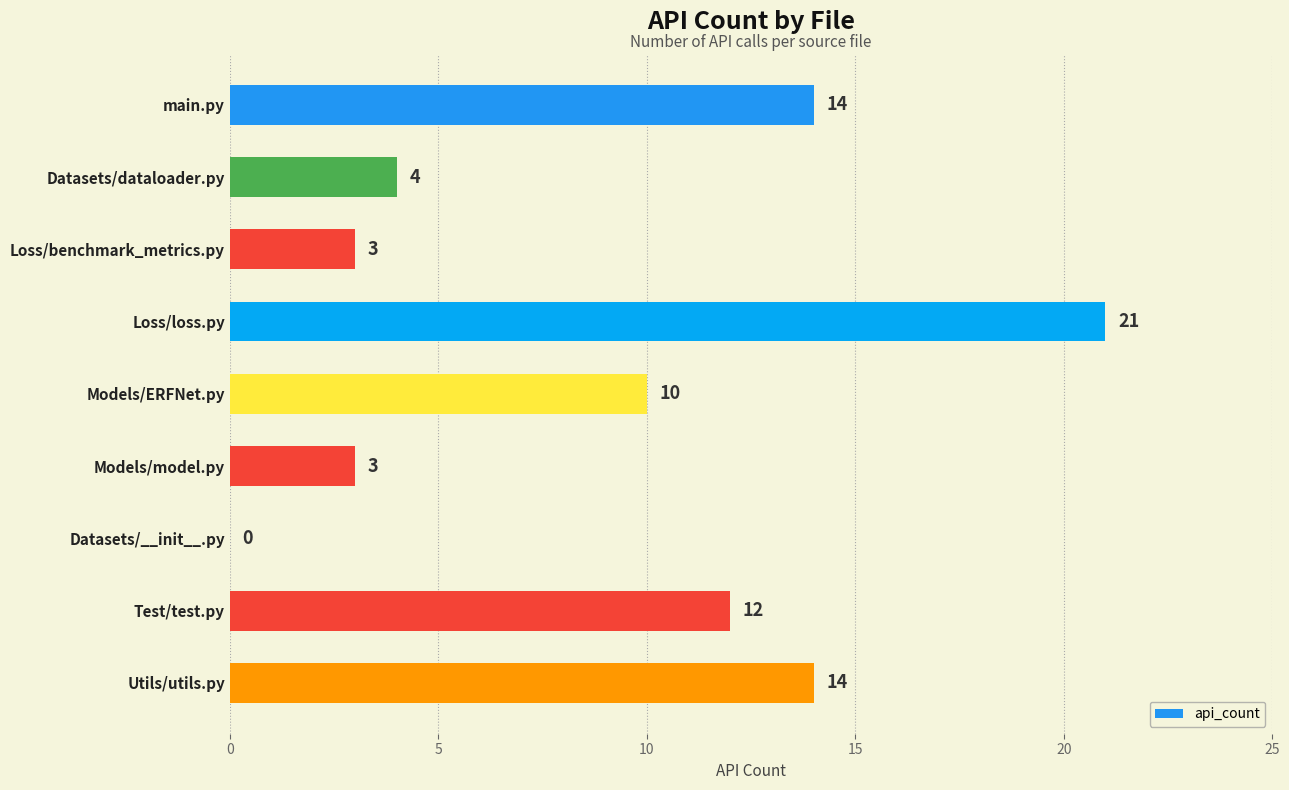

At which label is the value closest to 10?

Models/ERFNet.py